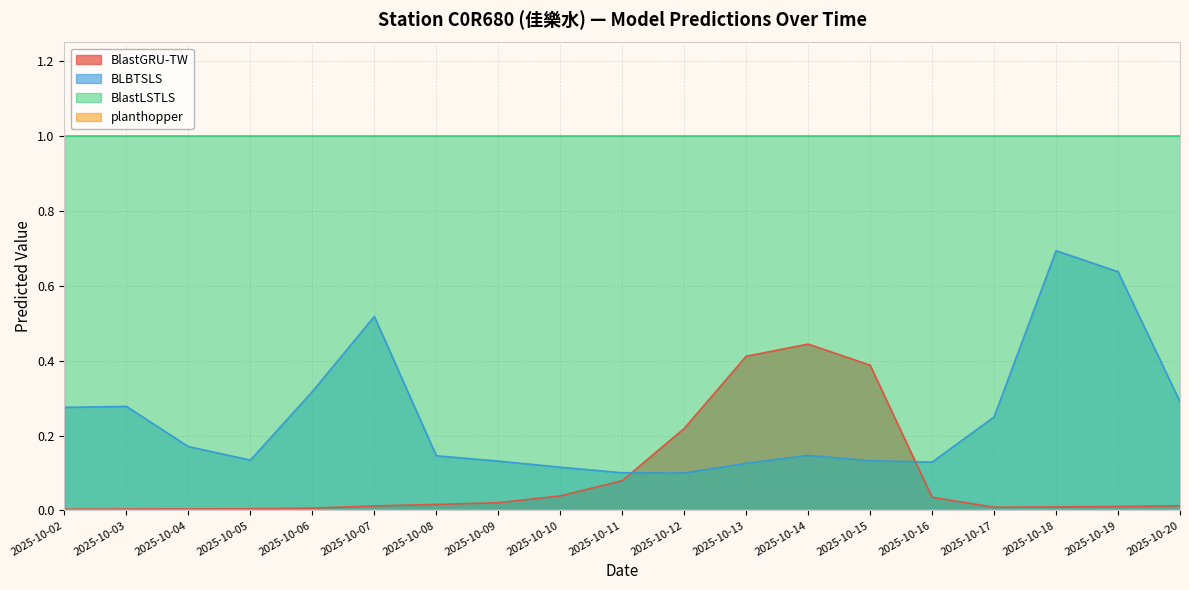

How many interior local peaks does the BLBTSLS series have?

4